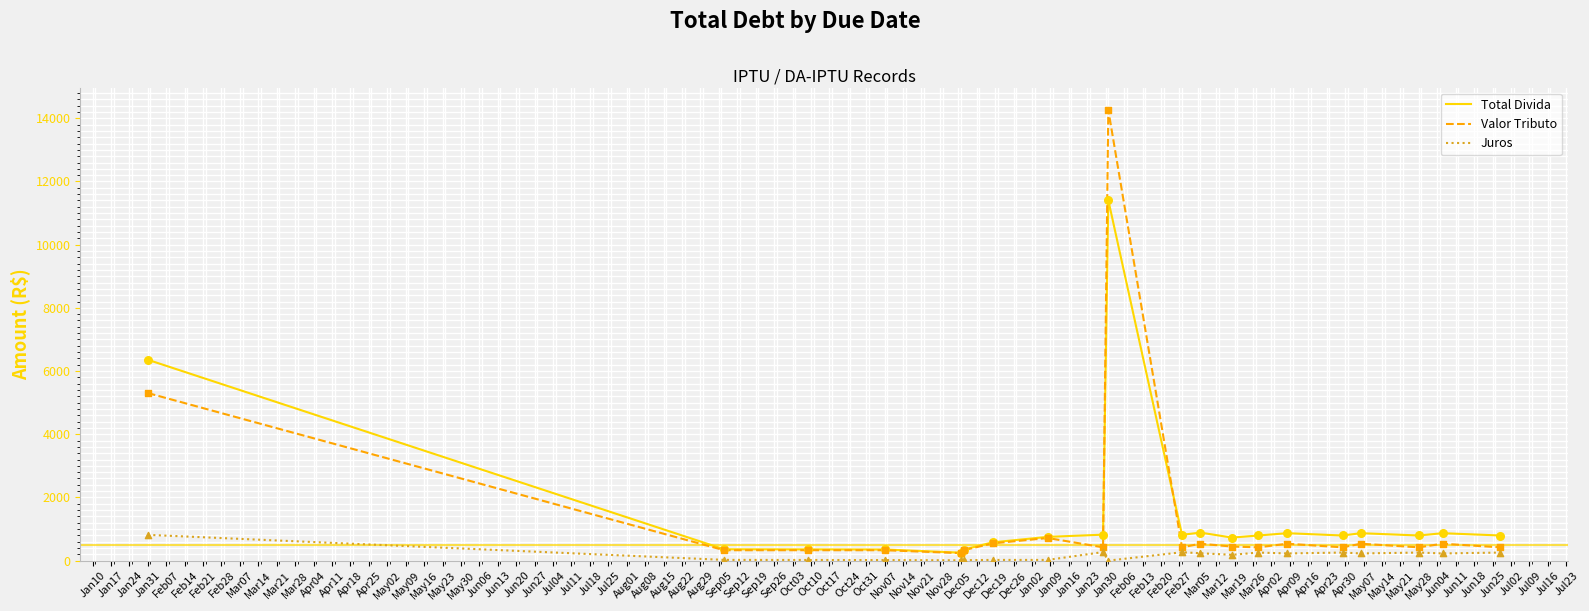

What are all the series names shown in the legend?

Total Divida, Valor Tributo, Juros